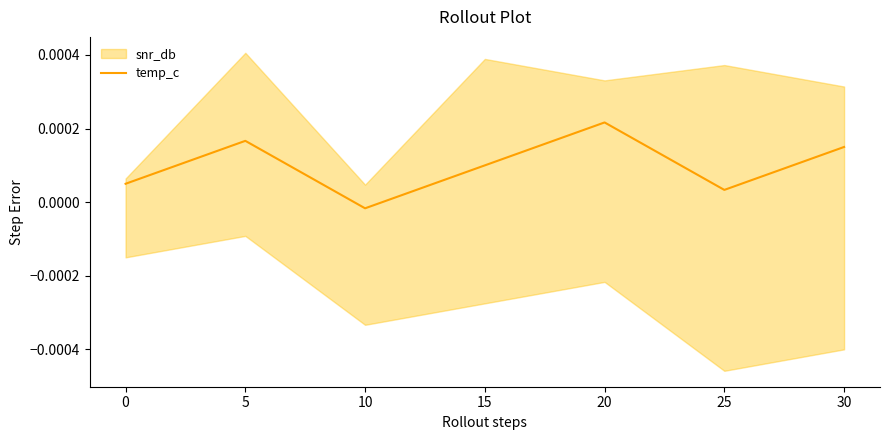

Which category has the highest value in the temp_c series?

20